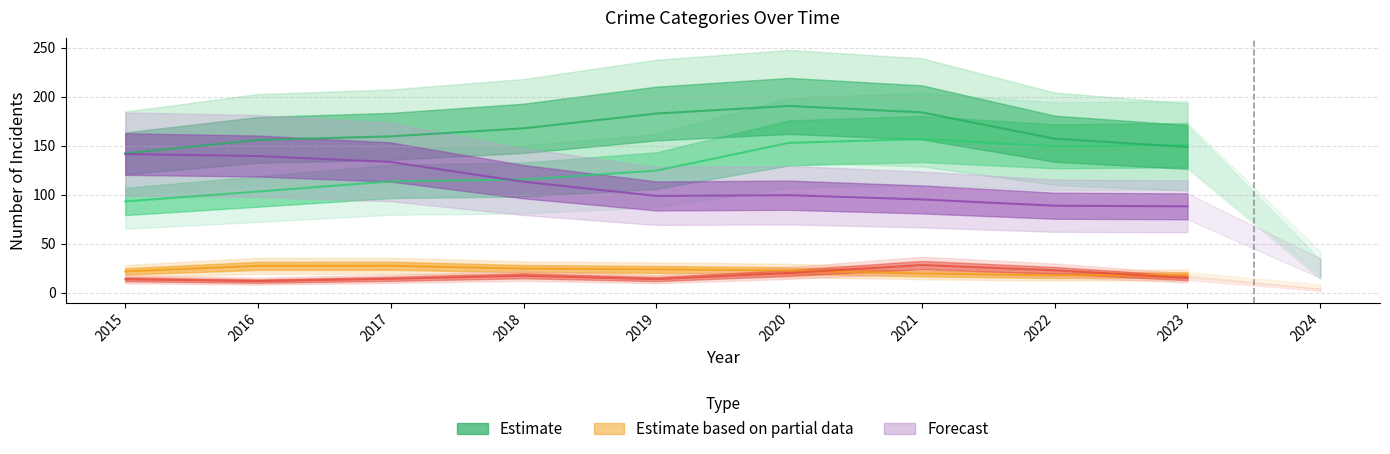

Where is the first local maximum for Aggravated Battery?

2016